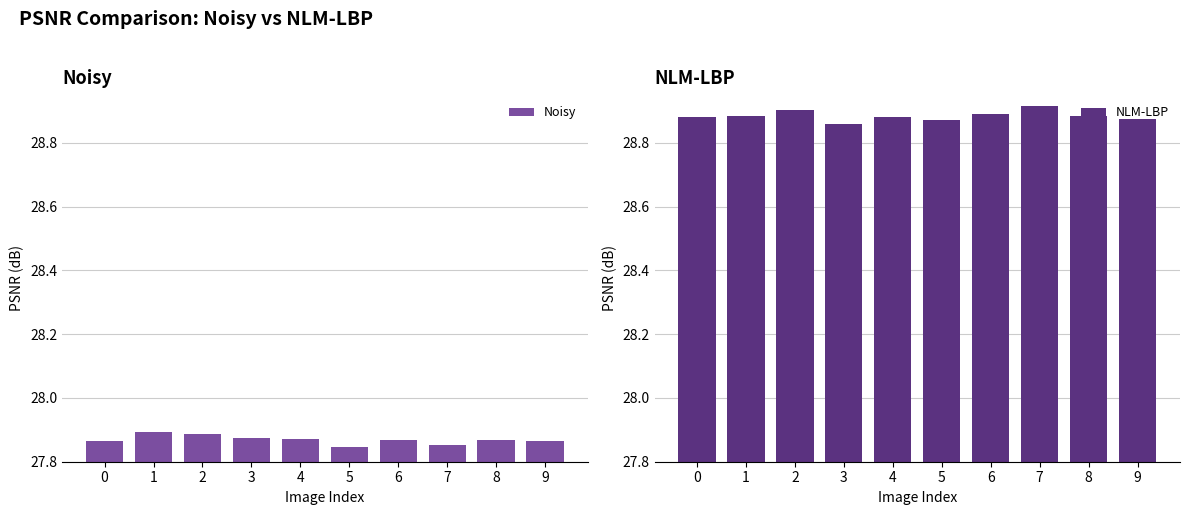

What is the maximum value shown in the chart?

28.9